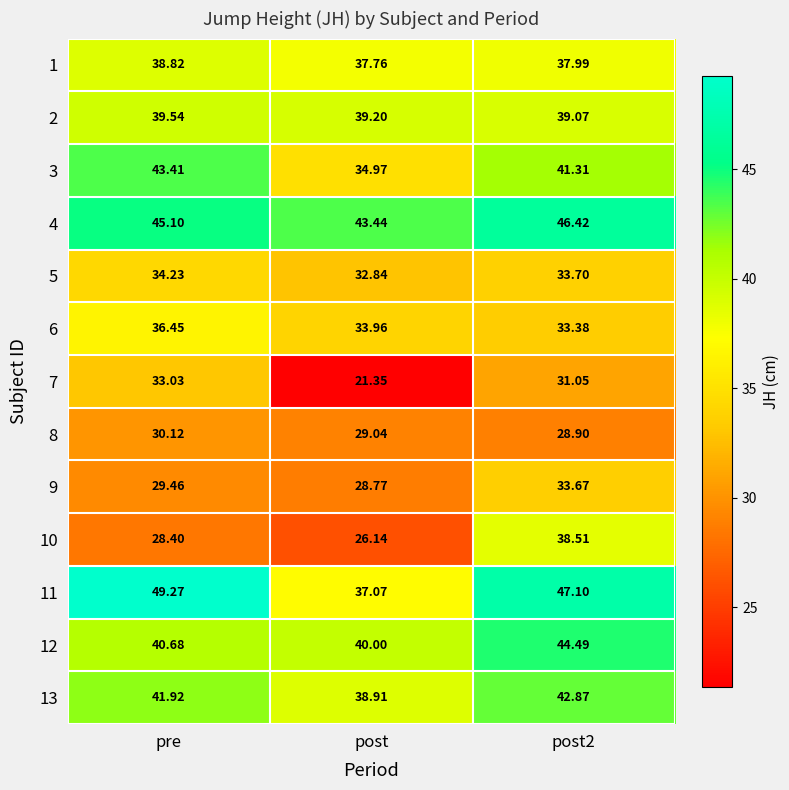

Is the value of 1 at post greater than the value of 8 at post?

Yes